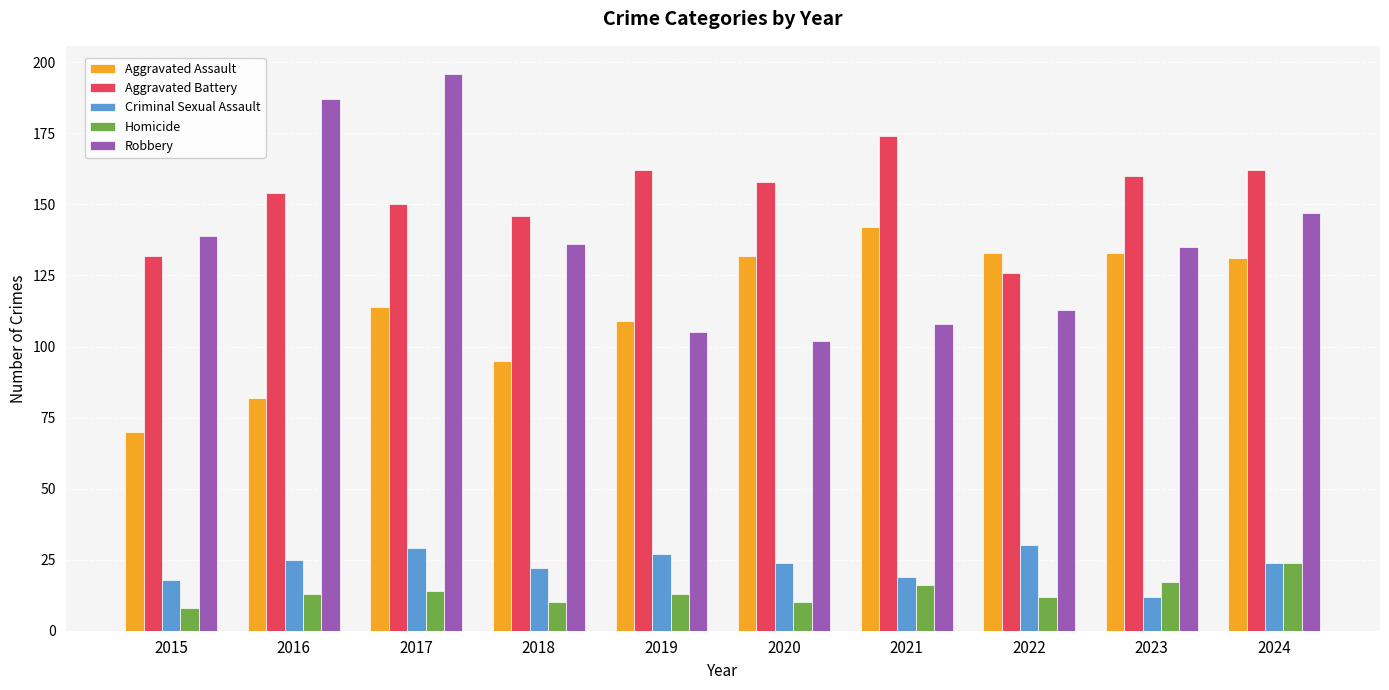

At which label is Aggravated Battery closest to 150?

2017